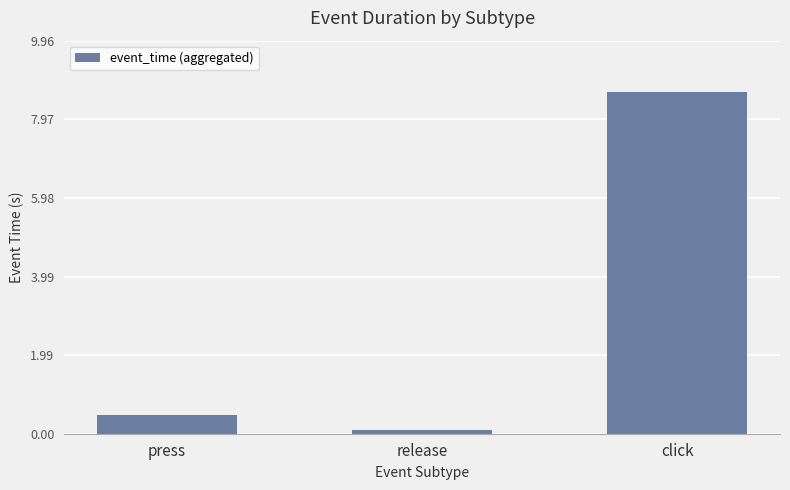

What is the sum of the values at press and click?

9.1